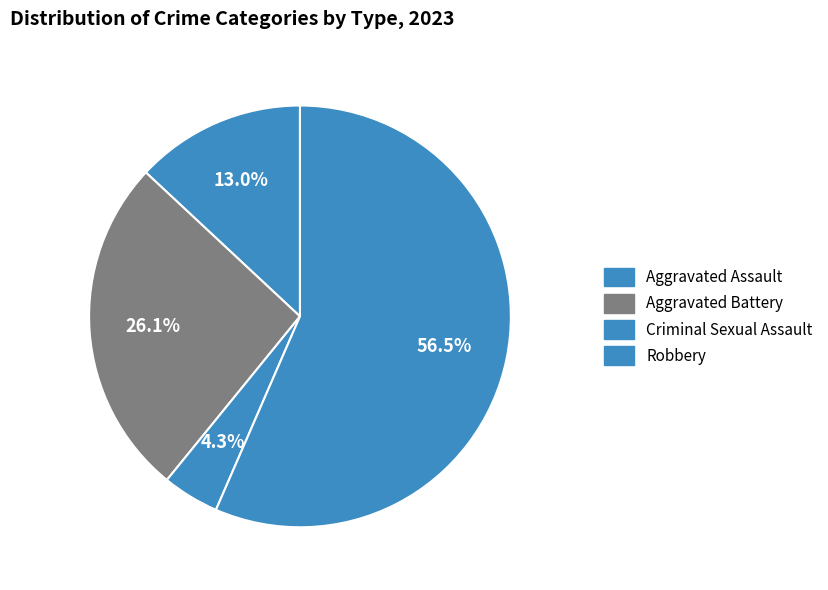

How many slices are in this pie chart?

4